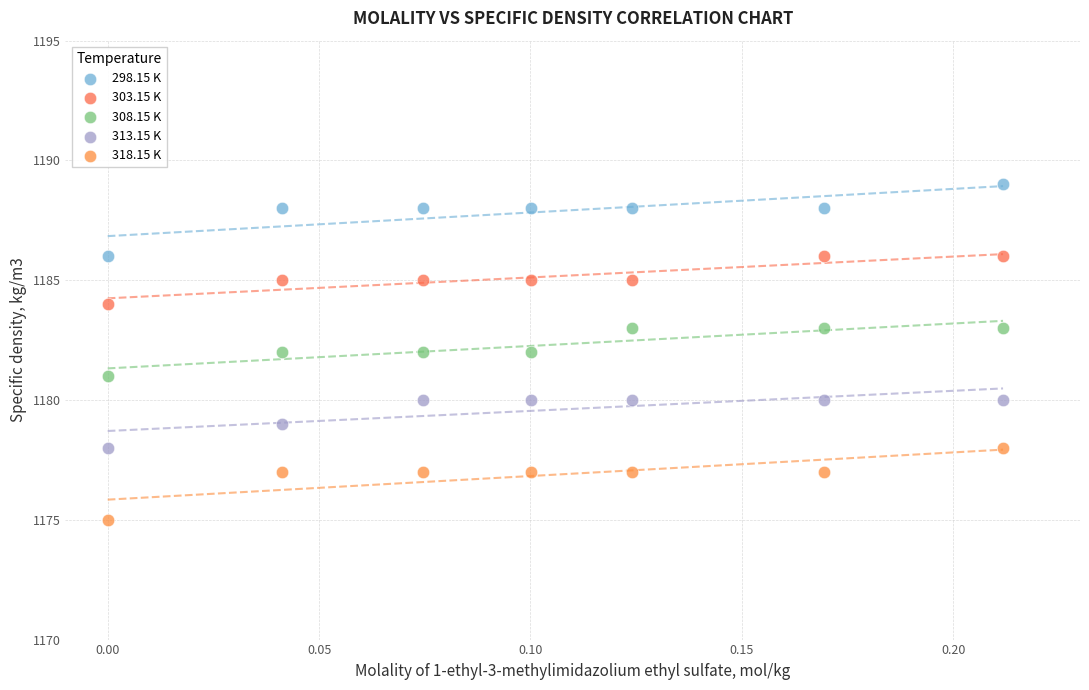

Which series contains the highest Y value?

298.15 K